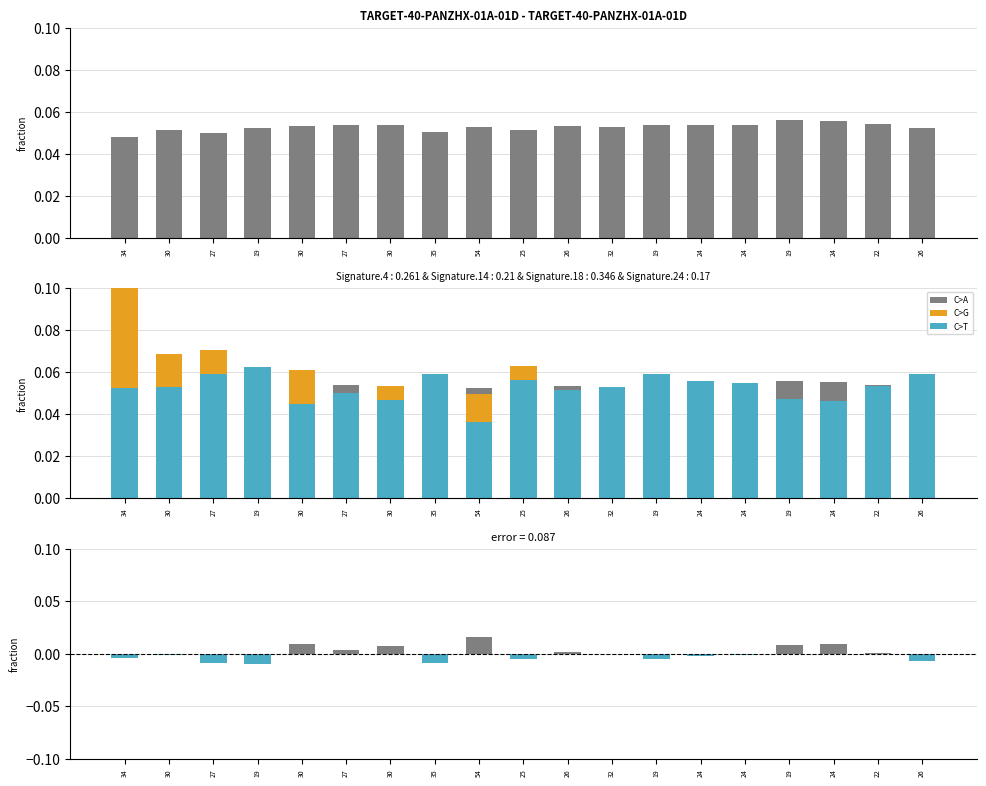

Where is col_3 nearest to the value 0?

54